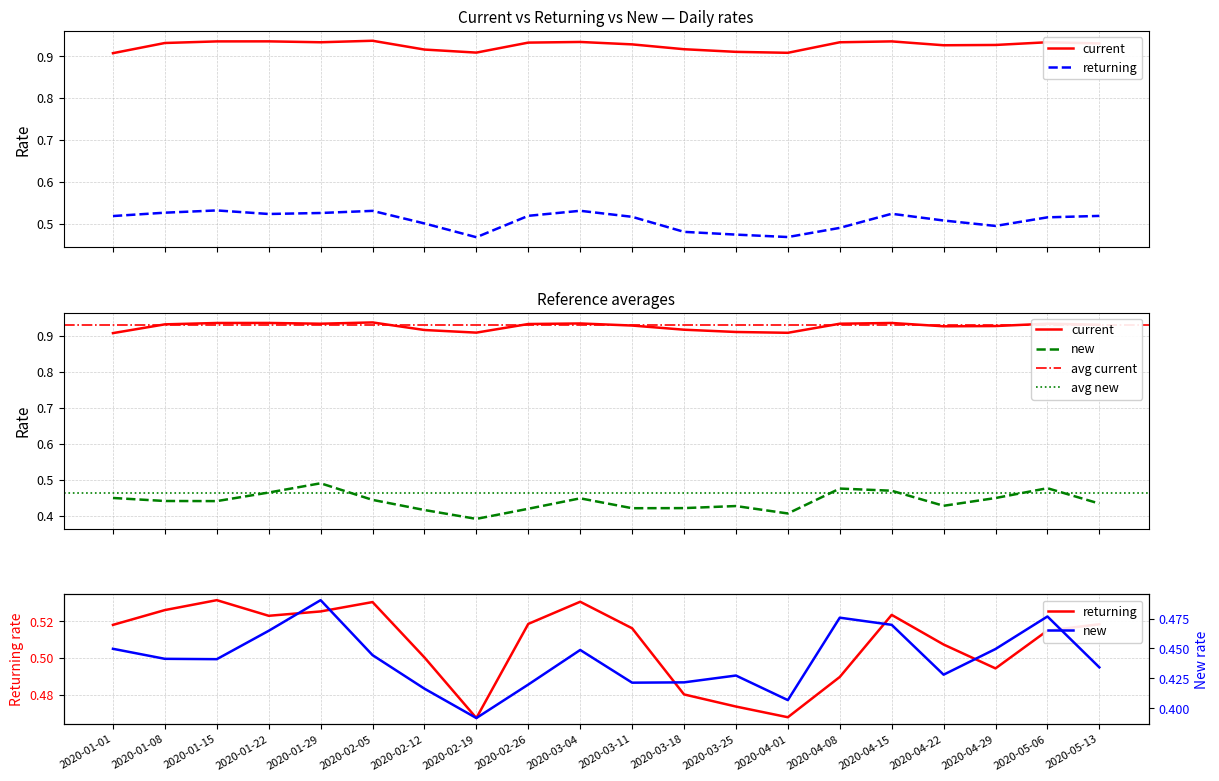

Which series has the largest range (max minus min)?

new